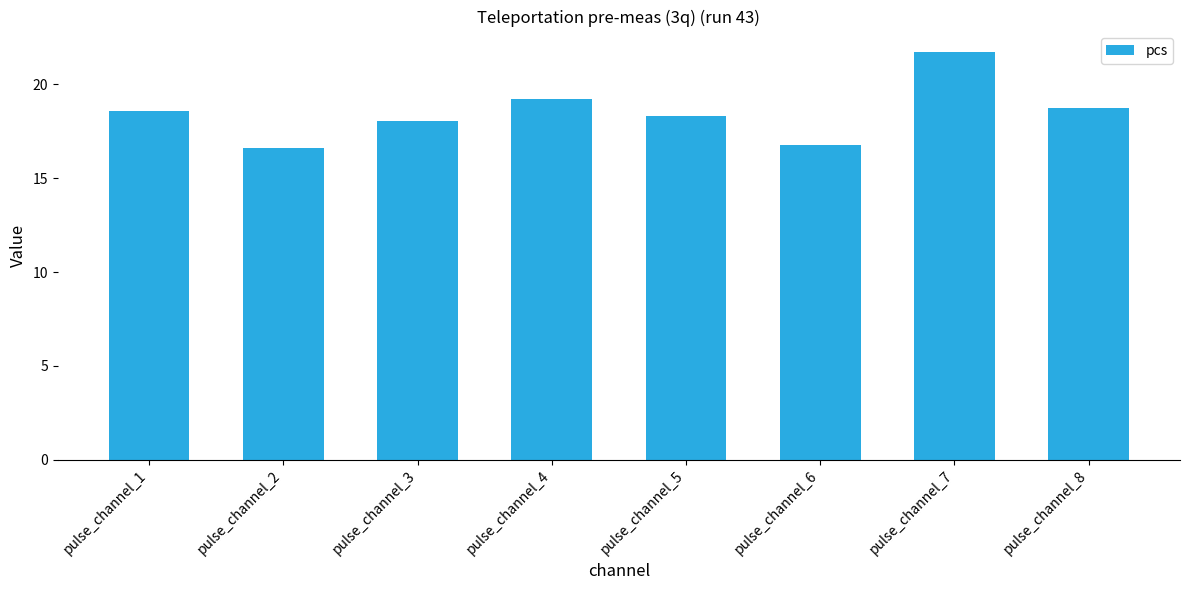

What is the value of the 2nd bar from the left?

16.6